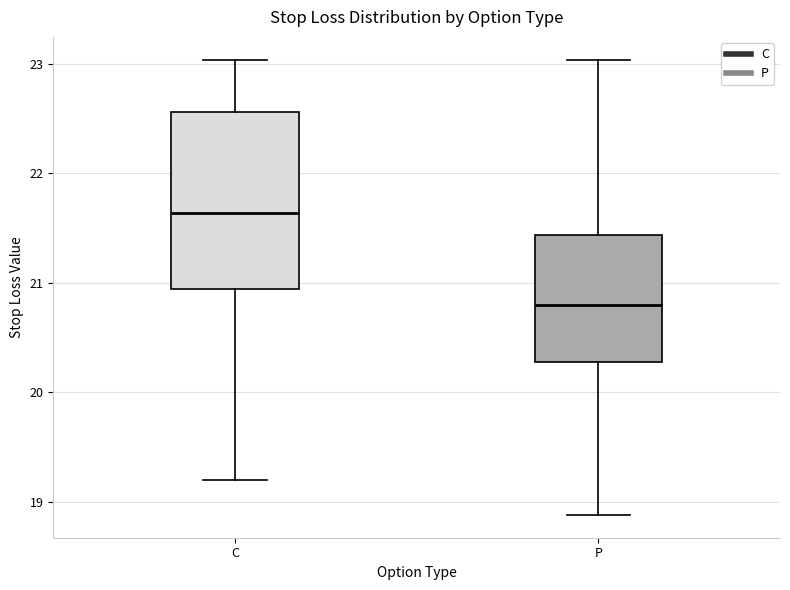

Reading left to right, read every box against the y-axis: the position of its median line, the range the box covers, and the ends of its whiskers. The values are not printed on the chart, so give them approximately, as read against the axis.

C: median 21.6, box 20.9 to 22.6, whiskers 19.2 to 23.0
P: median 20.8, box 20.3 to 21.4, whiskers 18.9 to 23.0